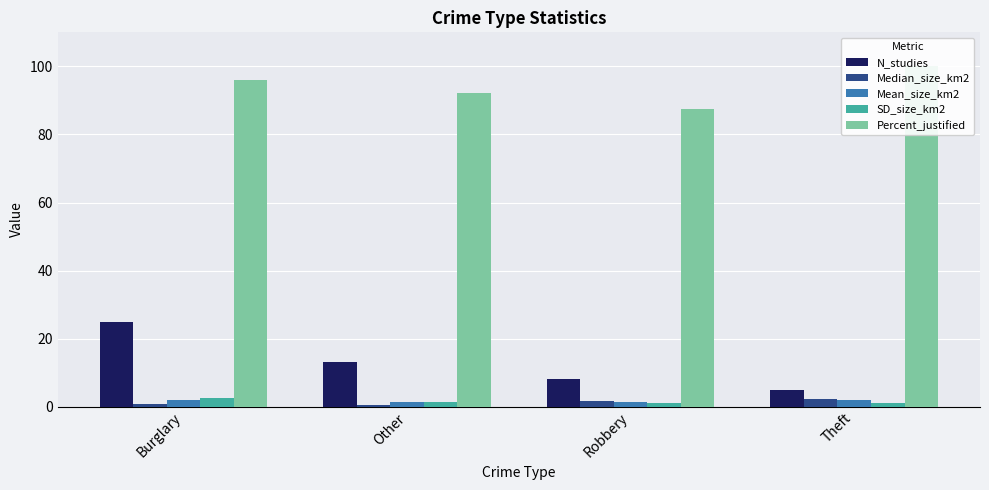

Count the number of data series in this chart.

5